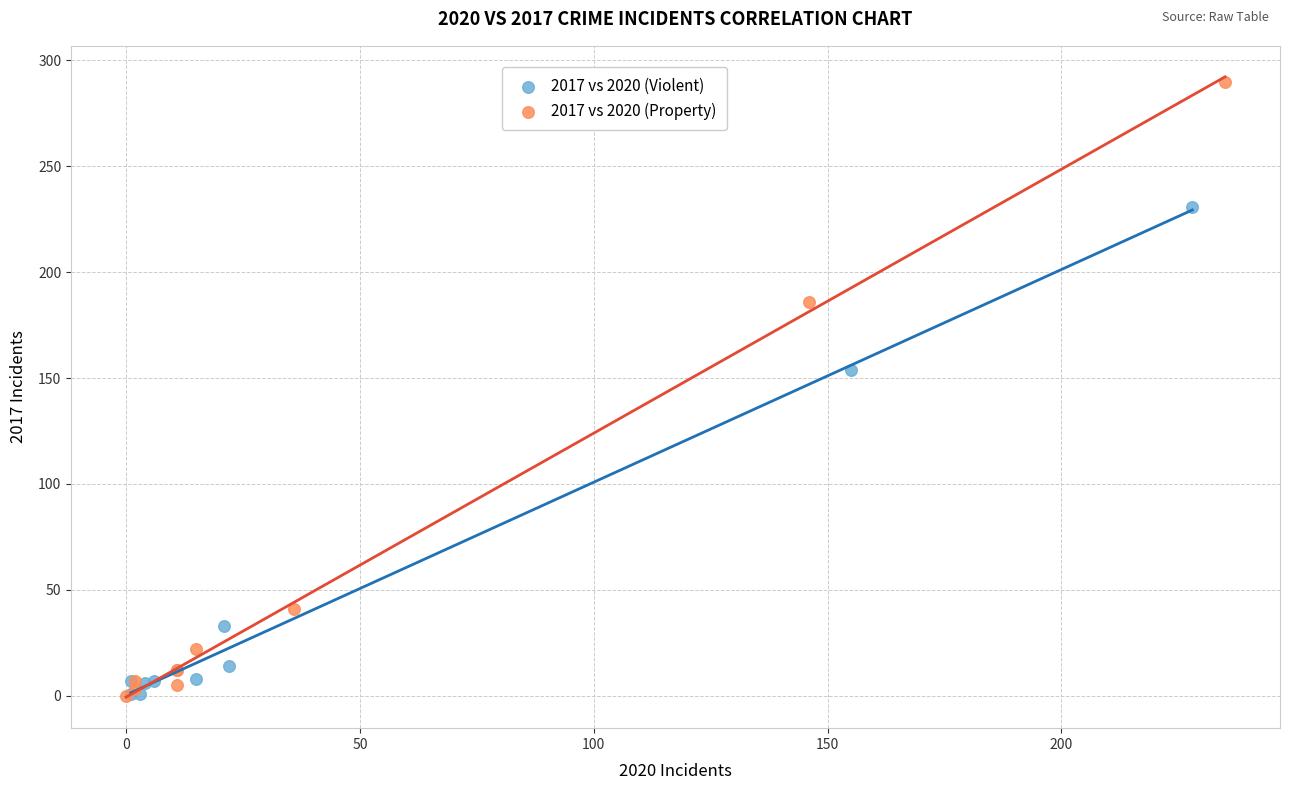

Which series contains the highest Y value?

2017 vs 2020 (Property)